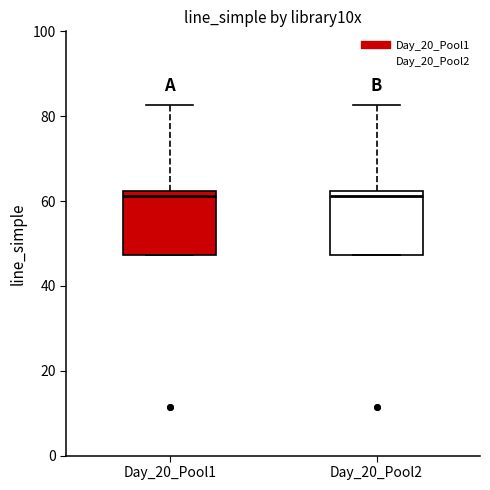

Reading left to right, transcribe this box plot: for each box, give where its median line is, the range the box spans, and where its two whiskers end, as read against the y-axis. The values are not printed on the chart, so give them approximately, as read against the axis.

Day_20_Pool1: median 62 (just below the box's upper edge), box 48 to 62, whiskers 48 to 82
Day_20_Pool2: median 62 (just below the box's upper edge), box 48 to 62, whiskers 48 to 82